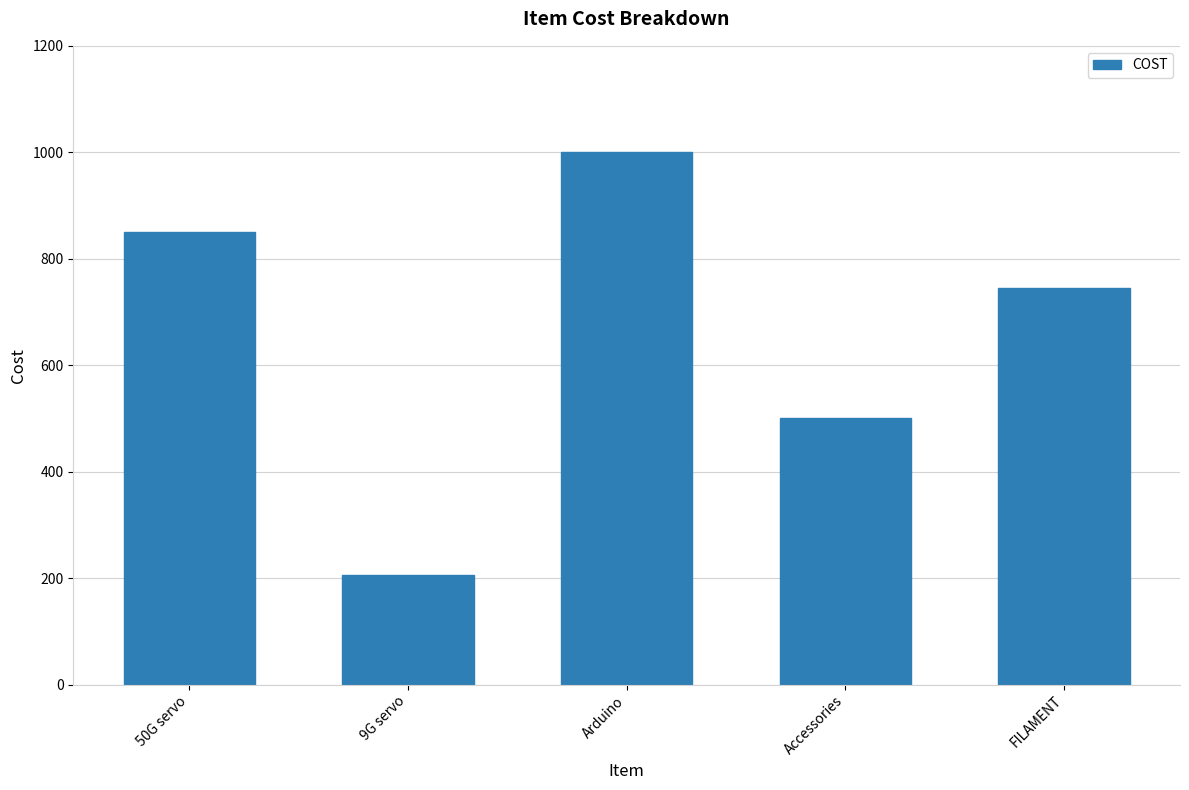

What is the difference between the values at Arduino and FILAMENT?

255.0